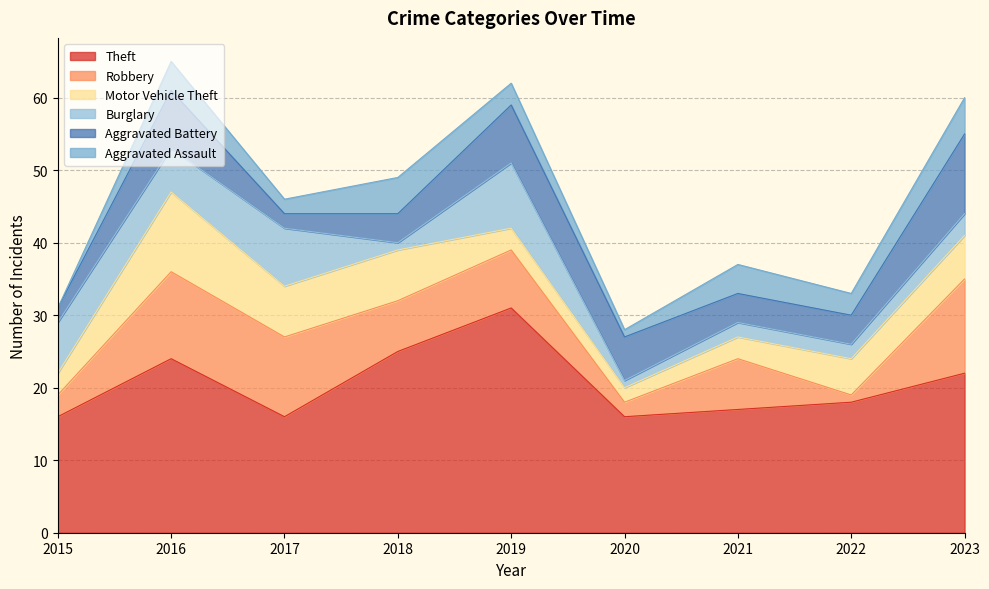

How many data points in Burglary are less than 3?

4